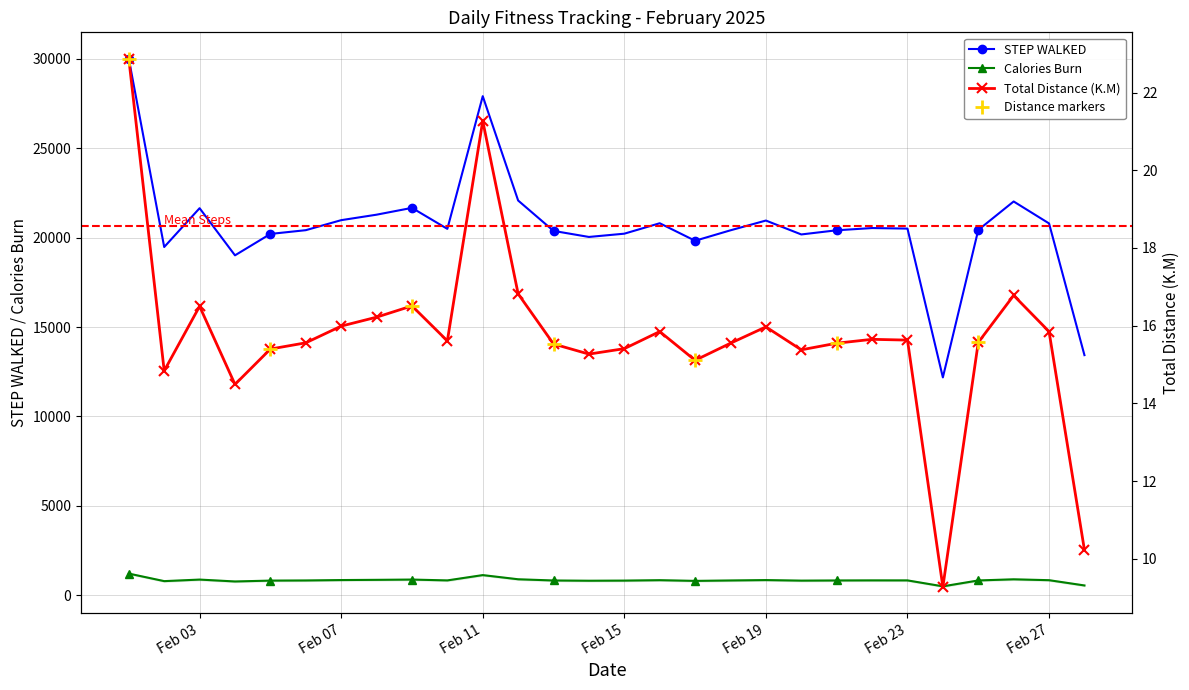

Where is the first local minimum for STEP WALKED?

2025-02-02